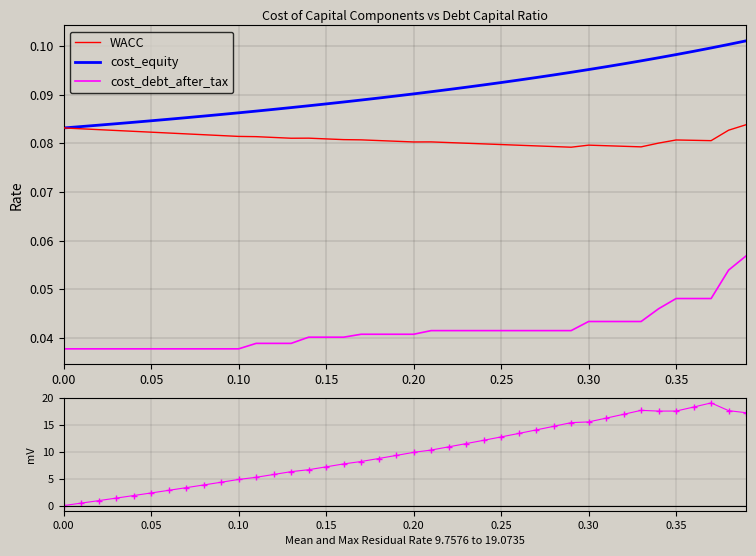

Reading left to right, list all the values displayed in this chart.

WACC: 0.1	0.1	0.1	0.1	0.1	0.1	0.1	0.1	0.1	0.1	0.1	0.1	0.1	0.1	0.1	0.1	0.1	0.1	0.1	0.1	0.1	0.1	0.1	0.1	0.1	0.1	0.1	0.1	0.1	0.1	0.1	0.1	0.1	0.1	0.1	0.1	0.1	0.1	0.1	0.1
cost_equity: 0.1	0.1	0.1	0.1	0.1	0.1	0.1	0.1	0.1	0.1	0.1	0.1	0.1	0.1	0.1	0.1	0.1	0.1	0.1	0.1	0.1	0.1	0.1	0.1	0.1	0.1	0.1	0.1	0.1	0.1	0.1	0.1	0.1	0.1	0.1	0.1	0.1	0.1	0.1	0.1
cost_debt_after_tax: 0.0	0.0	0.0	0.0	0.0	0.0	0.0	0.0	0.0	0.0	0.0	0.0	0.0	0.0	0.0	0.0	0.0	0.0	0.0	0.0	0.0	0.0	0.0	0.0	0.0	0.0	0.0	0.0	0.0	0.0	0.0	0.0	0.0	0.0	0.0	0.0	0.0	0.0	0.1	0.1
residual: 0.0	0.5	0.9	1.4	1.9	2.3	2.8	3.3	3.8	4.3	4.9	5.3	5.8	6.3	6.7	7.2	7.7	8.2	8.7	9.3	9.9	10.3	10.9	11.5	12.1	12.8	13.4	14.1	14.7	15.4	15.5	16.2	17.0	17.7	17.6	17.6	18.3	19.1	17.6	17.3